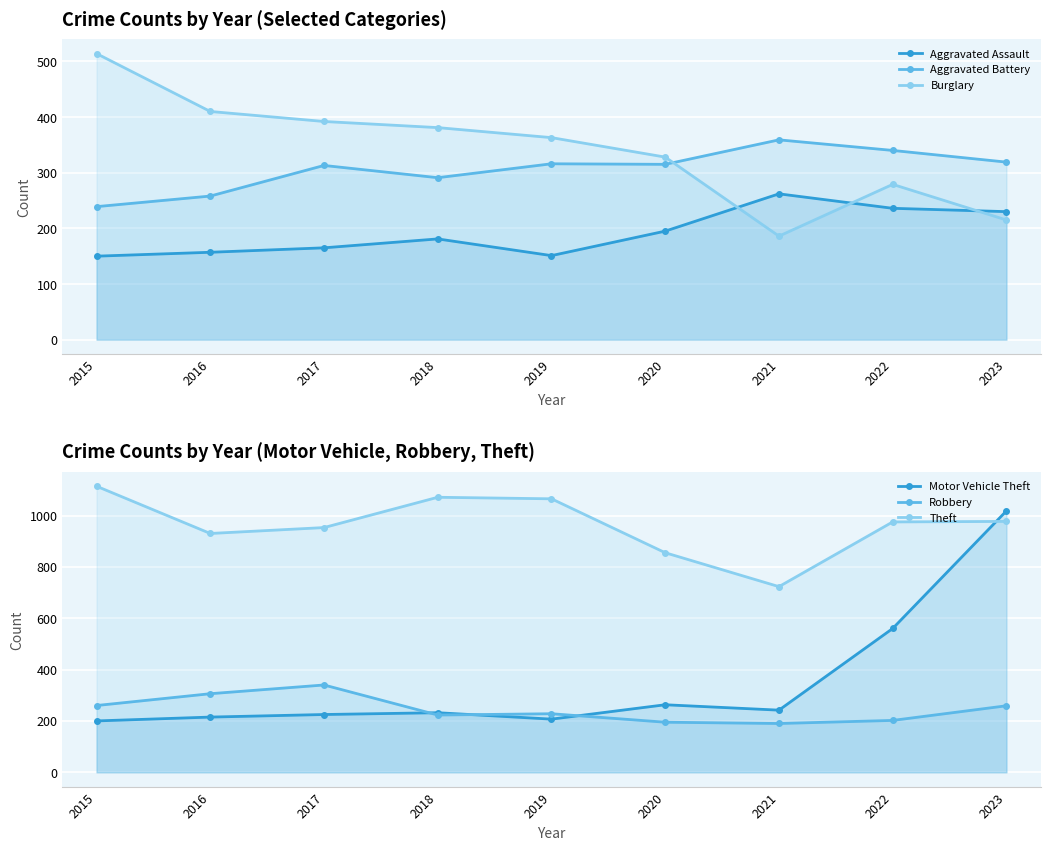

Which series ends up on top after the final intersection of Theft and Motor Vehicle Theft?

Motor Vehicle Theft